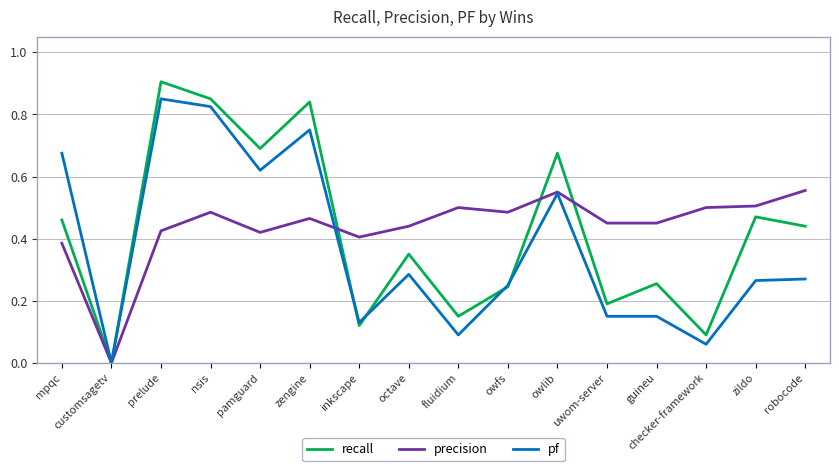

True or false: pf and precision cross at least once.

True